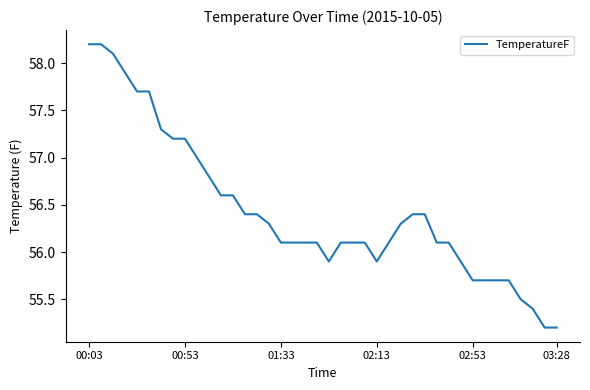

How many categories are shown in the chart?

40